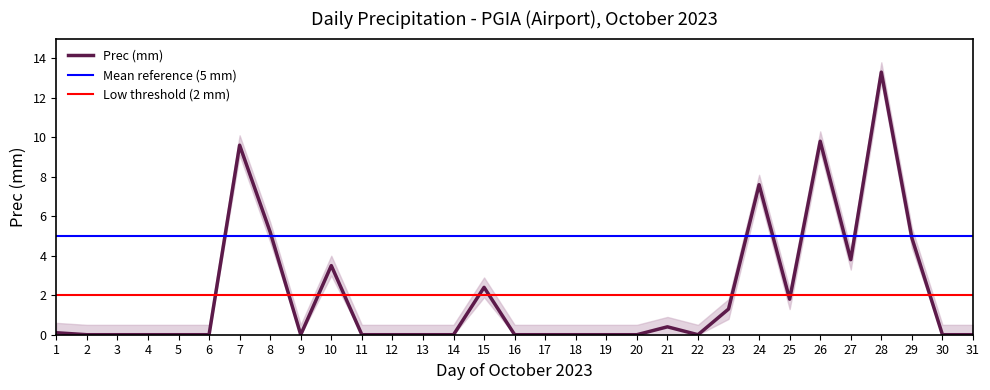

How many values exceed 0?

13